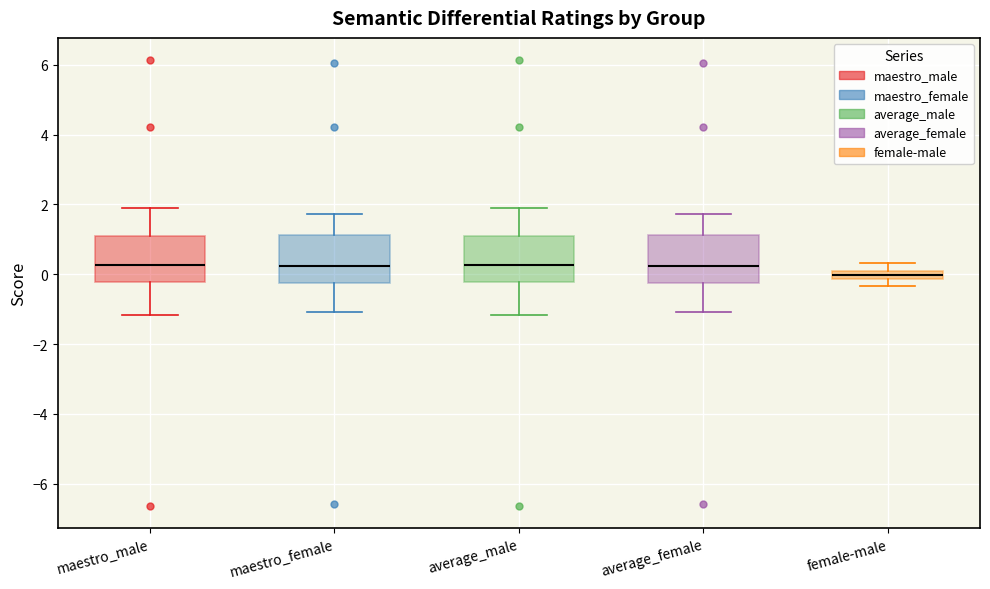

Where is the upper edge of the box for female-male on the y-axis? The values are not printed on the chart, so give them approximately, as read against the axis.

0.0